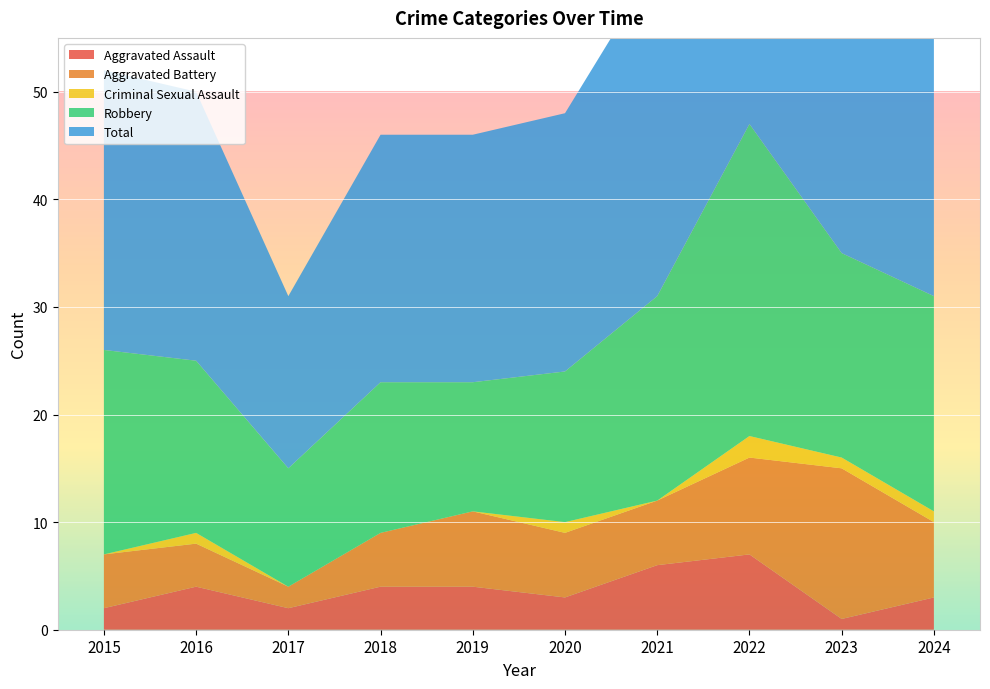

Reading left to right, extract all data points from this chart.

Aggravated Assault: 2	4	2	4	4	3	6	7	1	3
Aggravated Battery: 5	4	2	5	7	6	6	9	14	7
Criminal Sexual Assault: 0	1	0	0	0	1	0	2	1	1
Robbery: 19	16	11	14	12	14	19	29	19	20
Total: 26	25	16	23	23	24	31	47	35	31